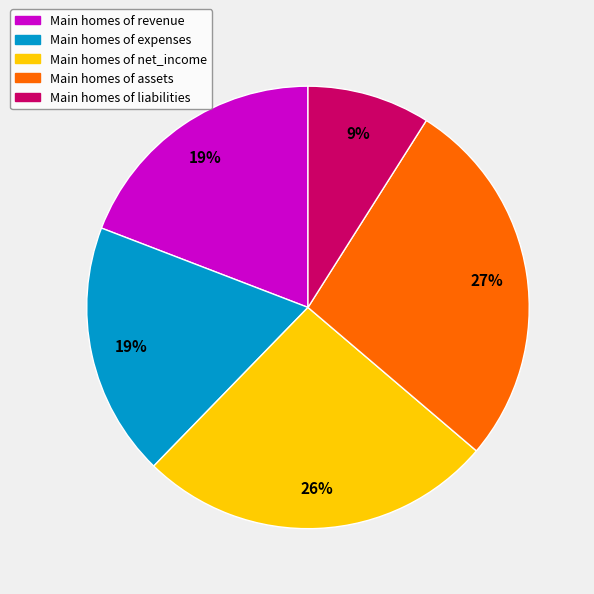

How many slices are in this pie chart?

5